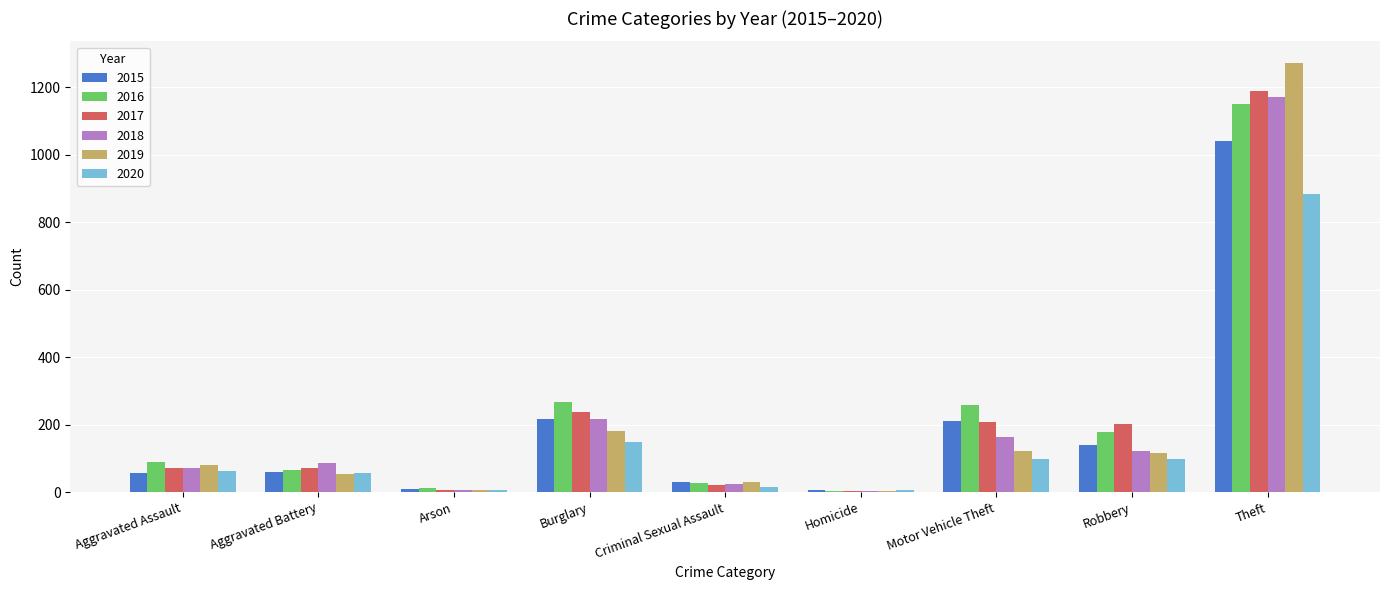

What is the total value across all series at Theft?

6706